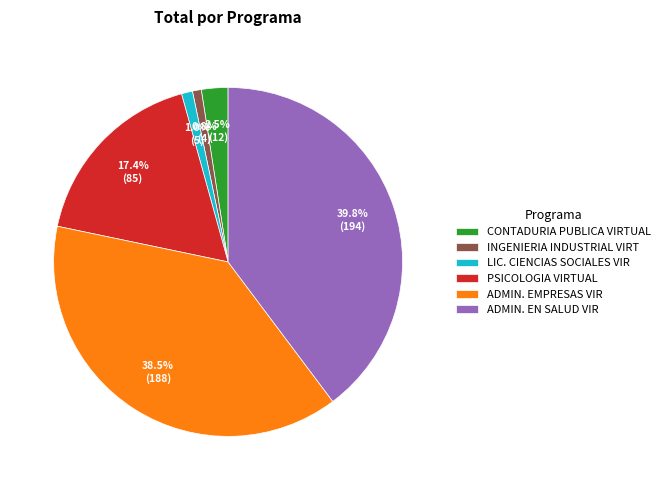

How many segments does this pie chart have?

6